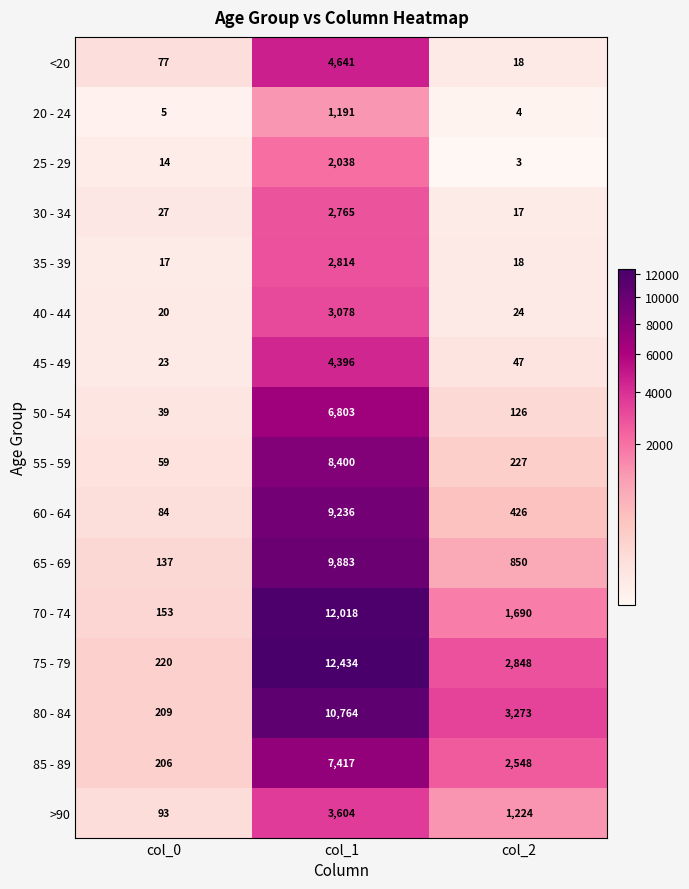

How many series are shown in this chart?

16